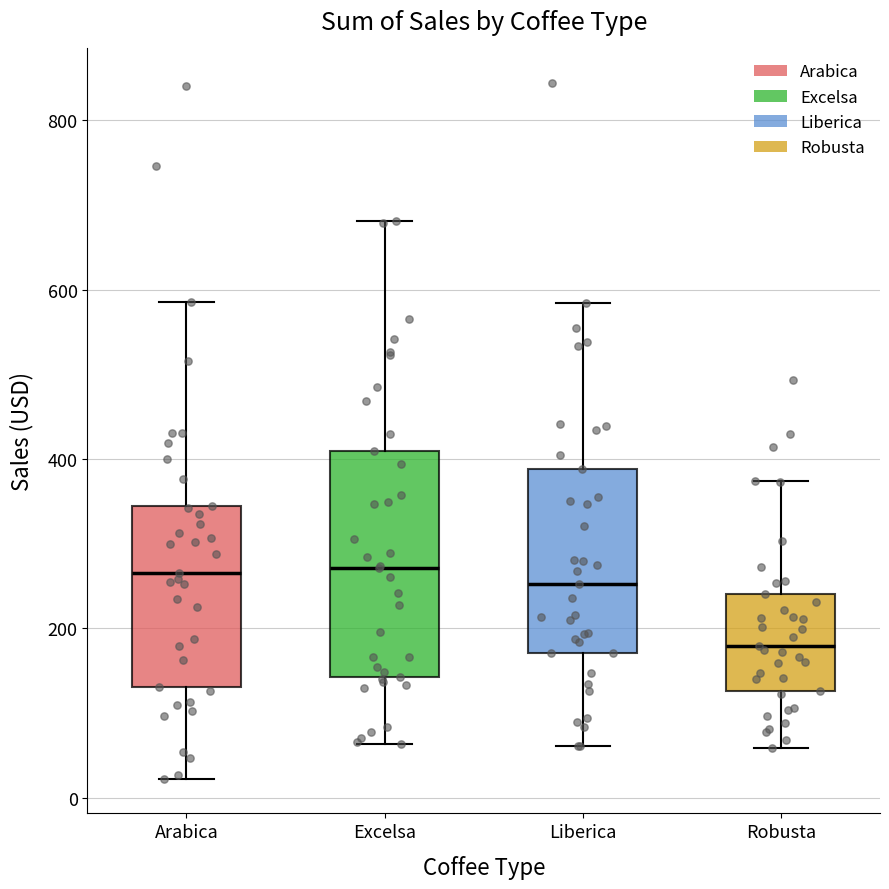

Which box is the tallest, from its lower edge to its upper edge?

Excelsa